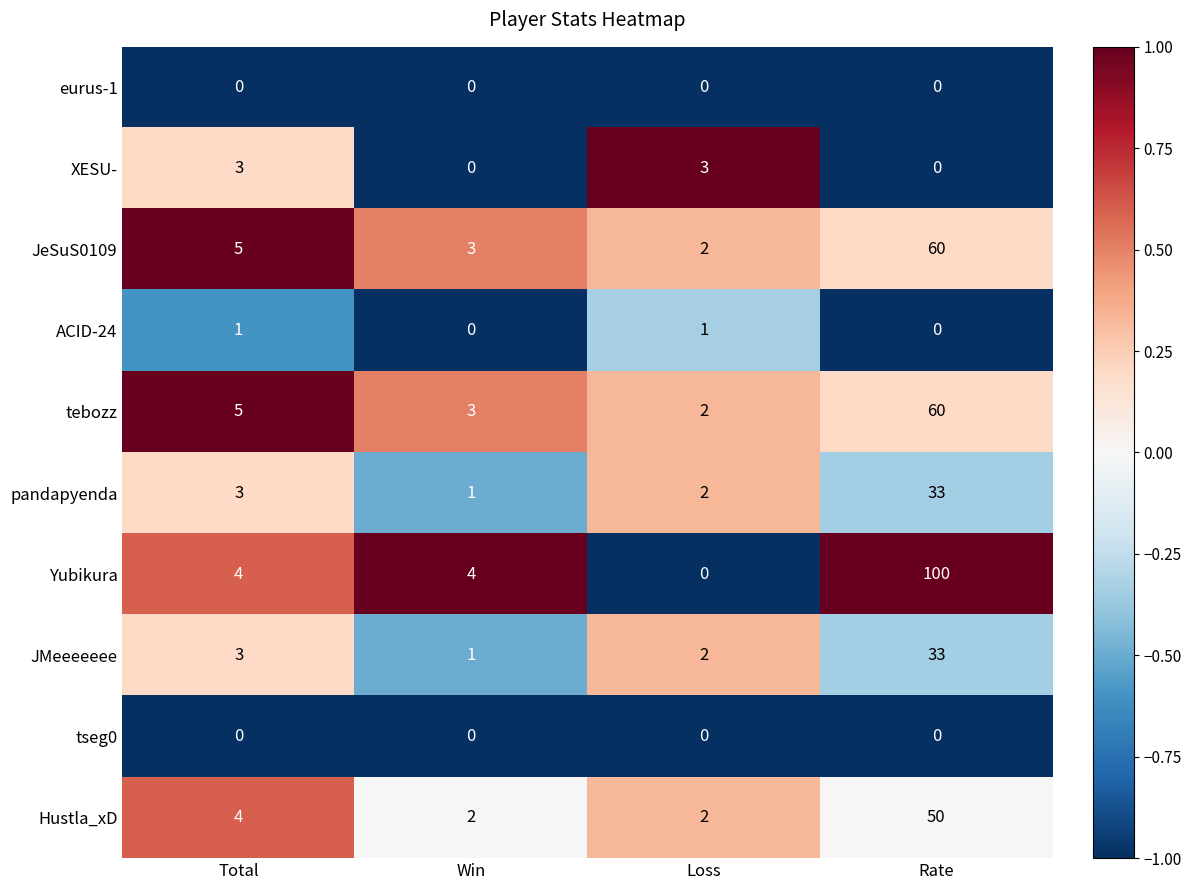

Which series has the widest spread of values?

Yubikura